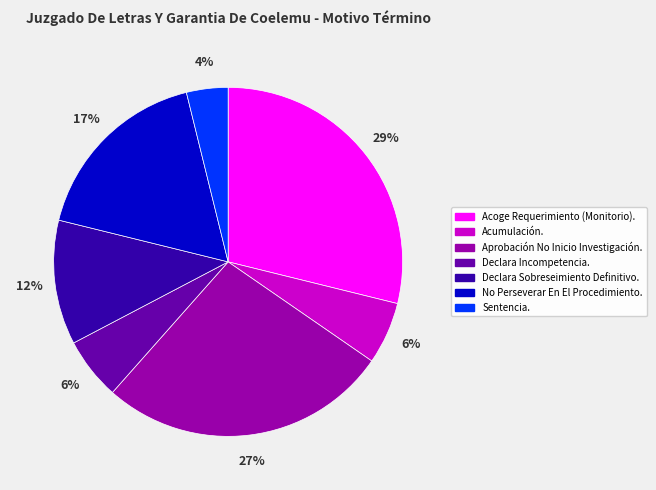

Between Sentencia. and No Perseverar En El Procedimiento., which is larger?

No Perseverar En El Procedimiento.